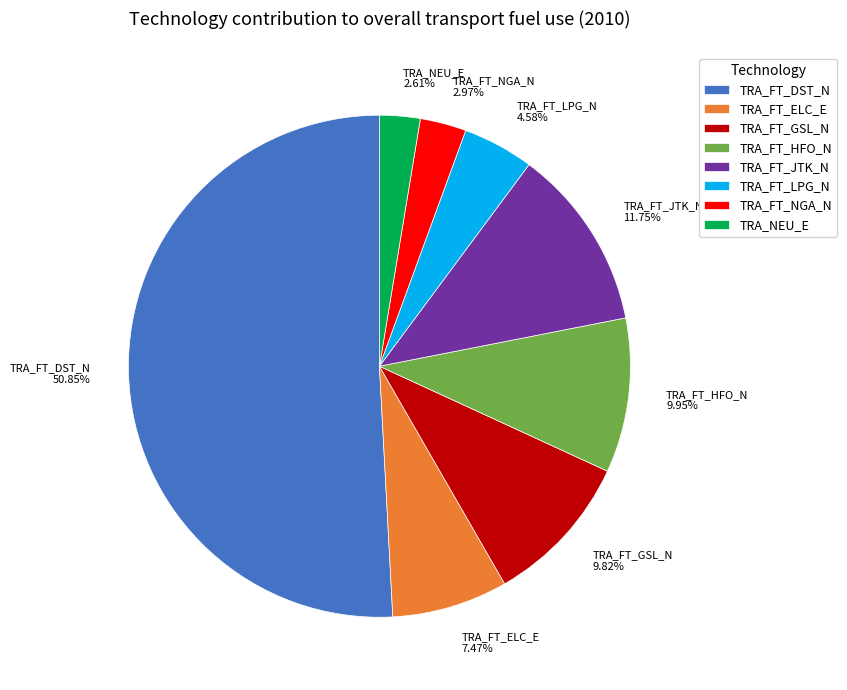

Which slice is the largest?

TRA_FT_DST_N